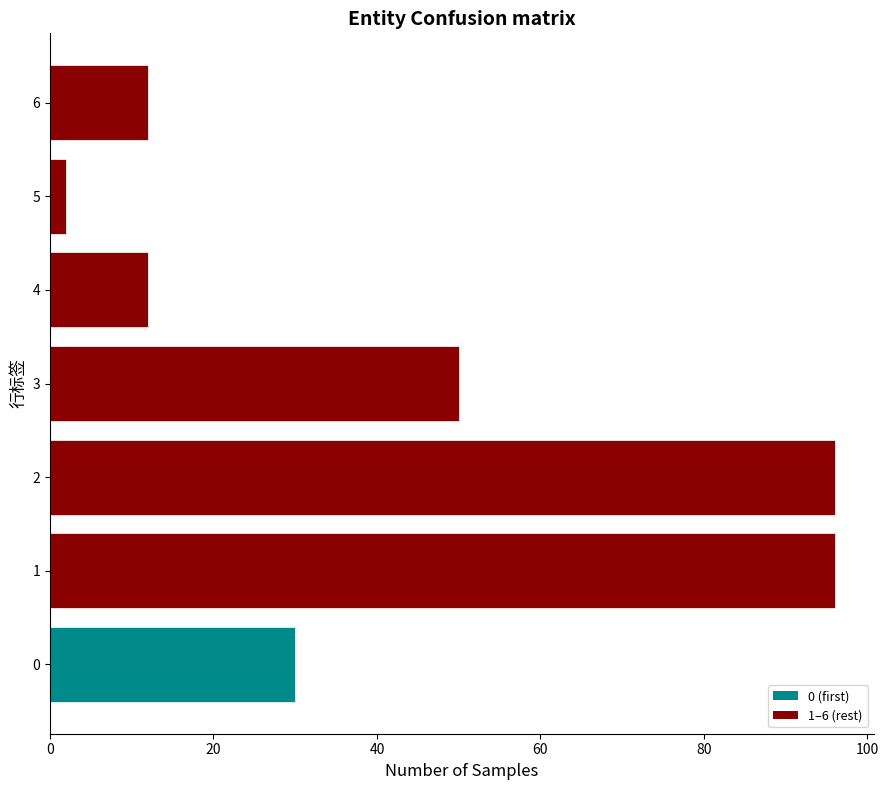

Reading top to bottom, transcribe all the data shown in this chart.

12	2	12	50	96	96	30